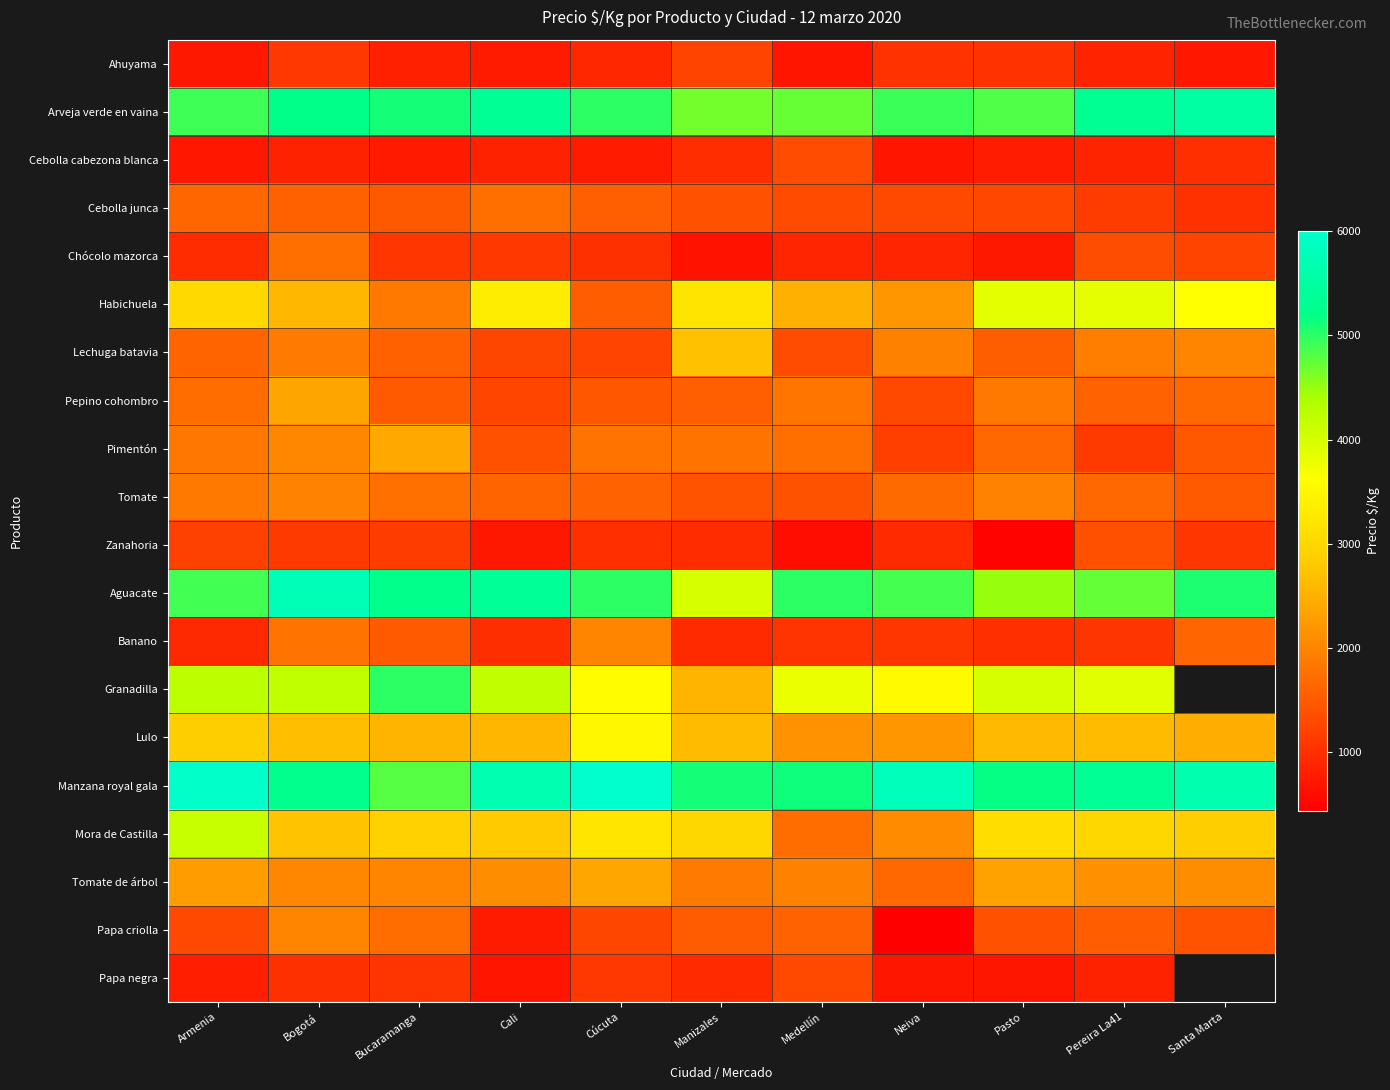

Which series changed the most between Cali and Pereira La41?

Papa criolla